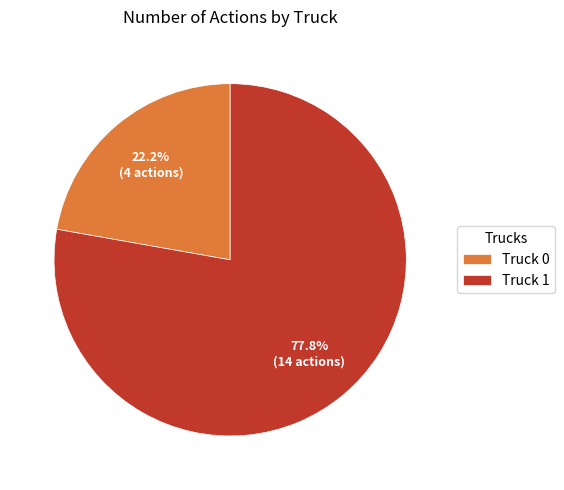

Rank the categories by value from highest to lowest.

Truck 1, Truck 0